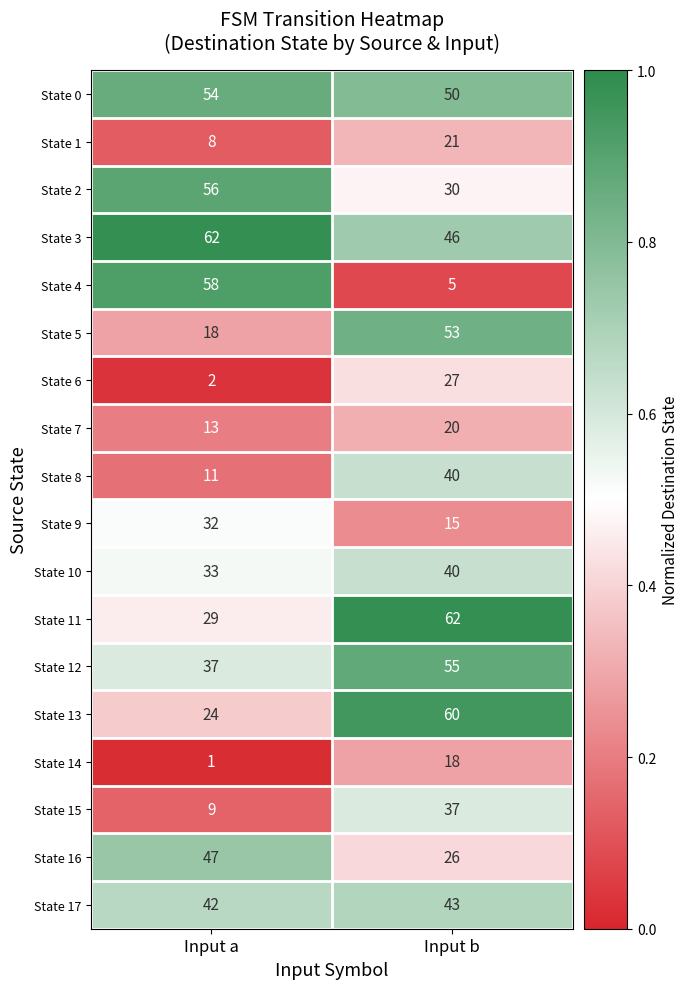

Which series changed the most between Input a and Input b?

State 4